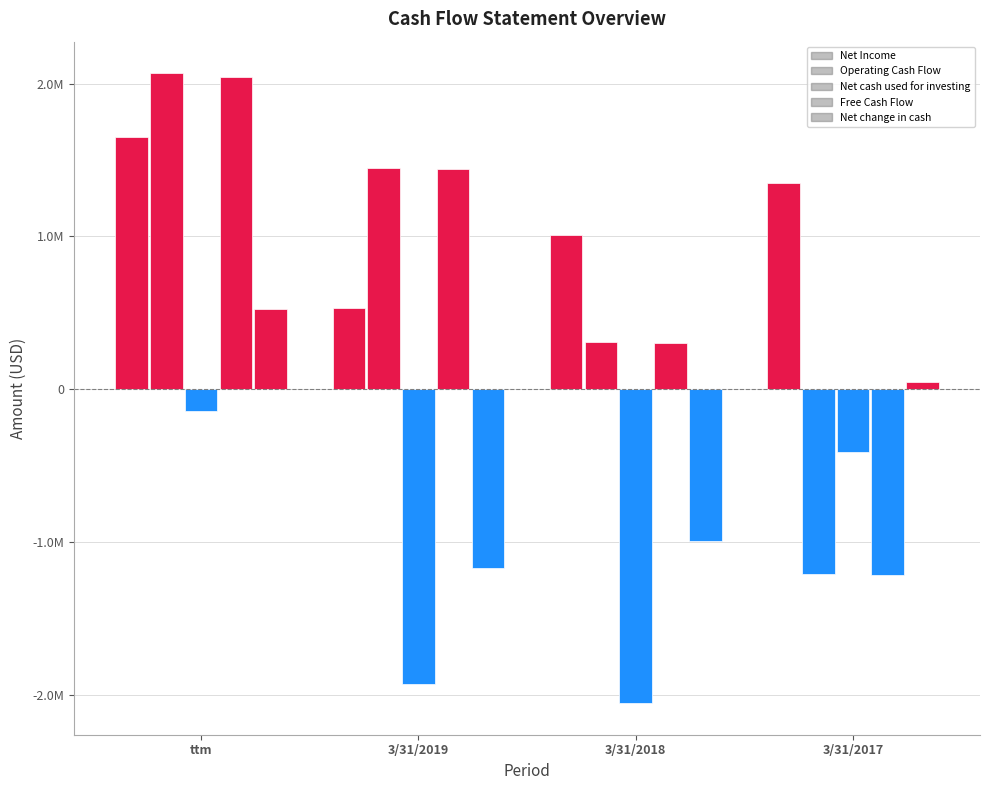

Are the bars grouped side by side (vs. stacked)?

Yes